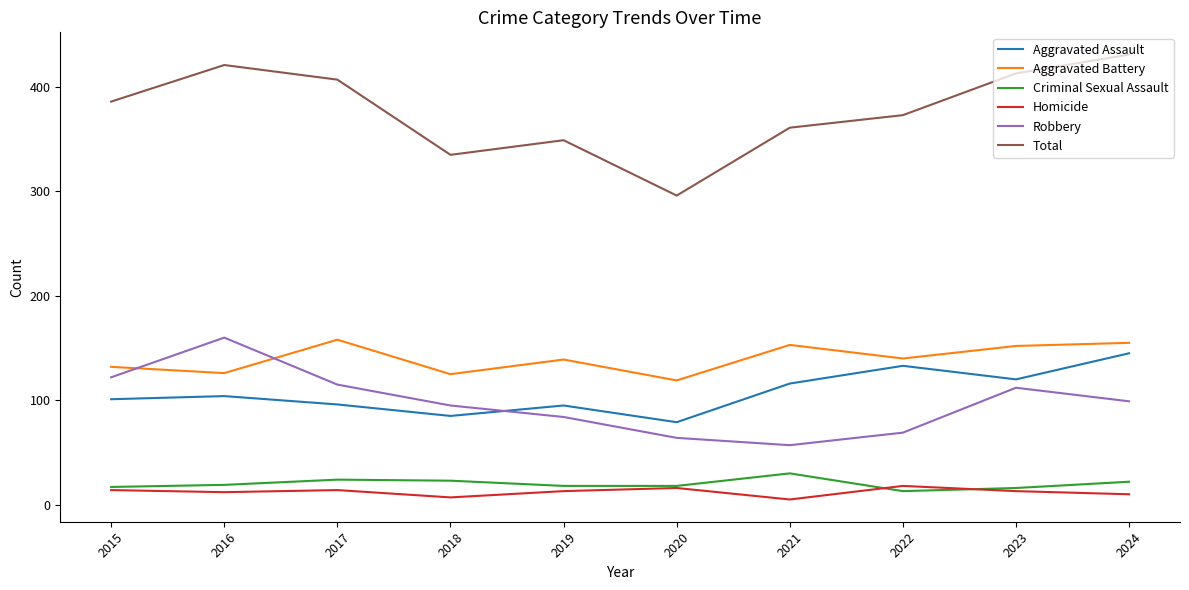

Count the number of data series in this chart.

6